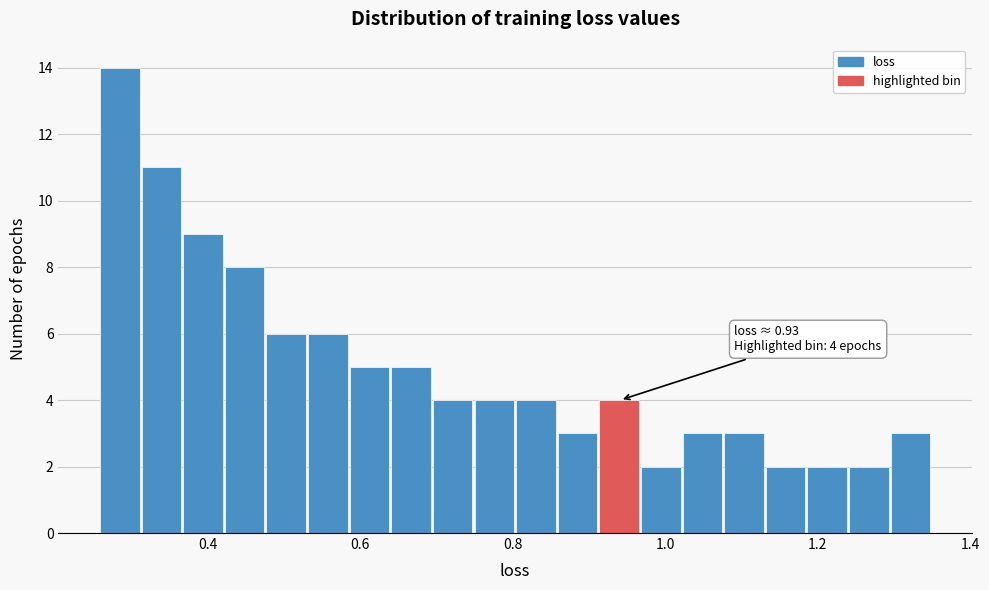

Read against the x-axis, roughly where is the centre of the tallest bar?

0.28